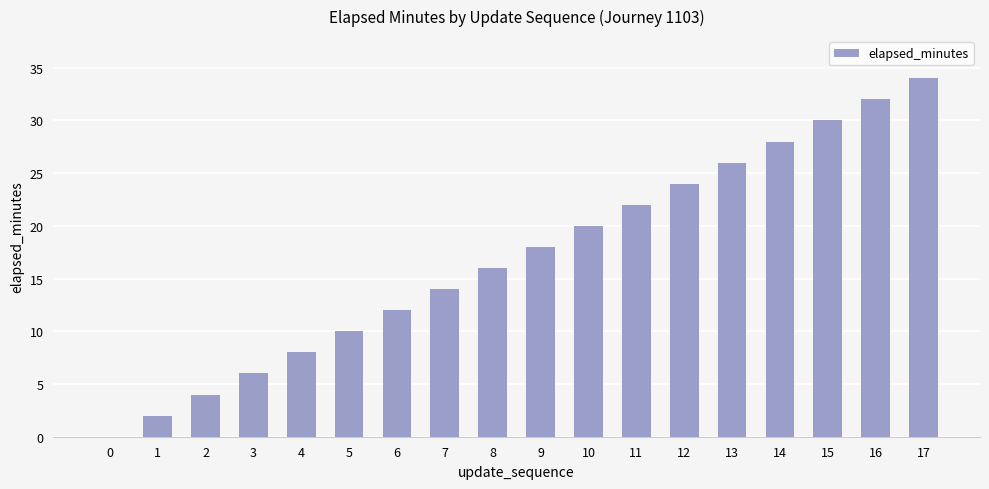

What is the change in value from 16 to 17?

+2